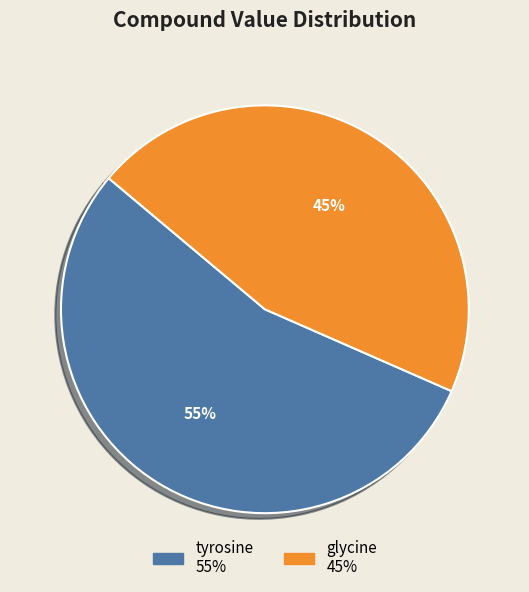

To the nearest percent, what is the combined percentage of tyrosine and glycine?

100%